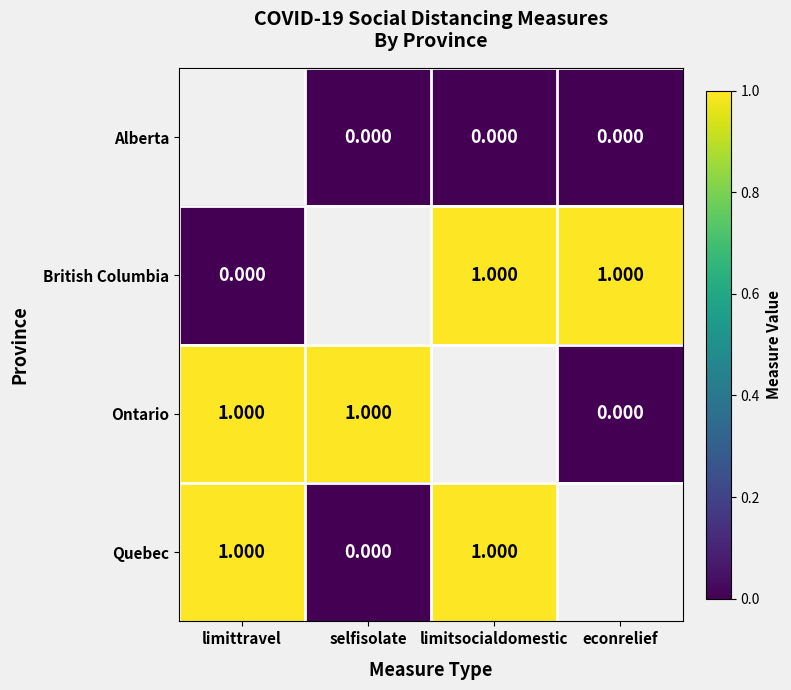

What is the spread (max minus min) of values at limitsocialdomestic?

1.0